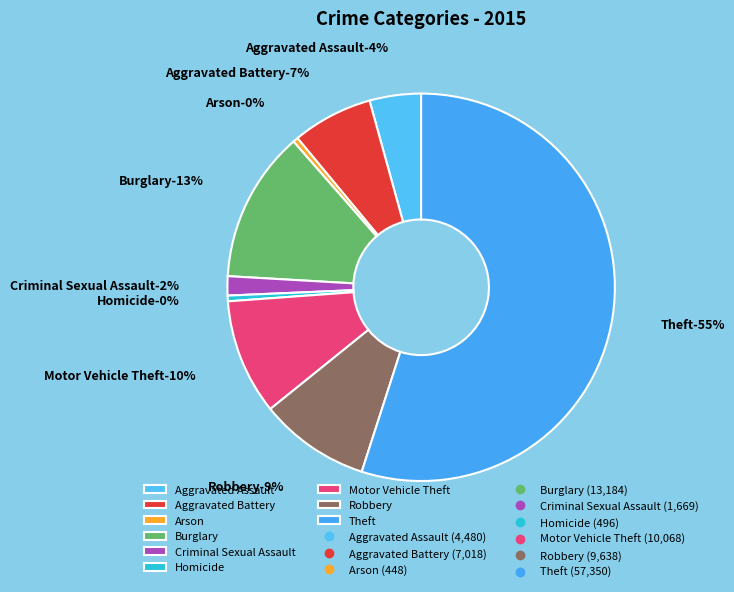

To the nearest percent, what is the difference between the largest and smallest slice percentages?

55%